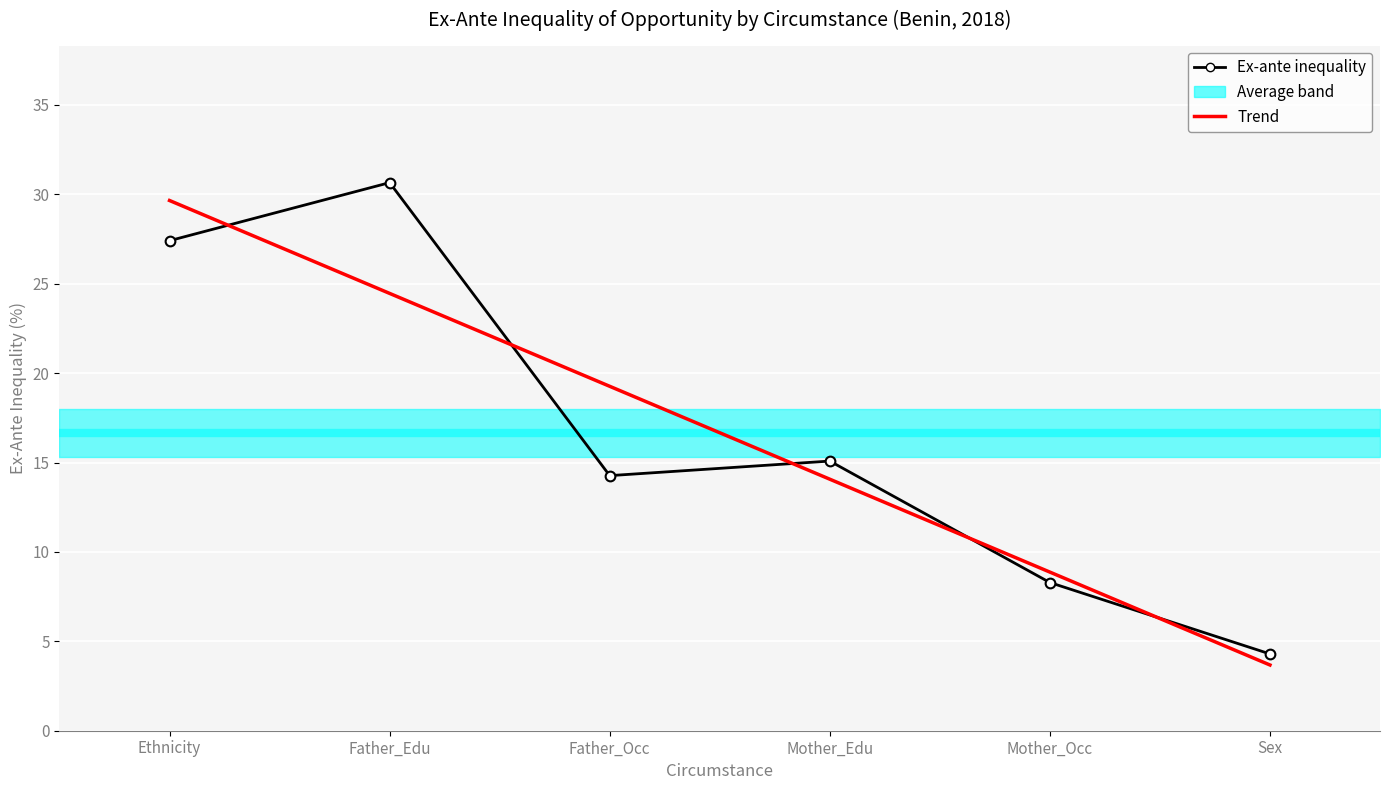

What is the sum of all Trend values?

100.0